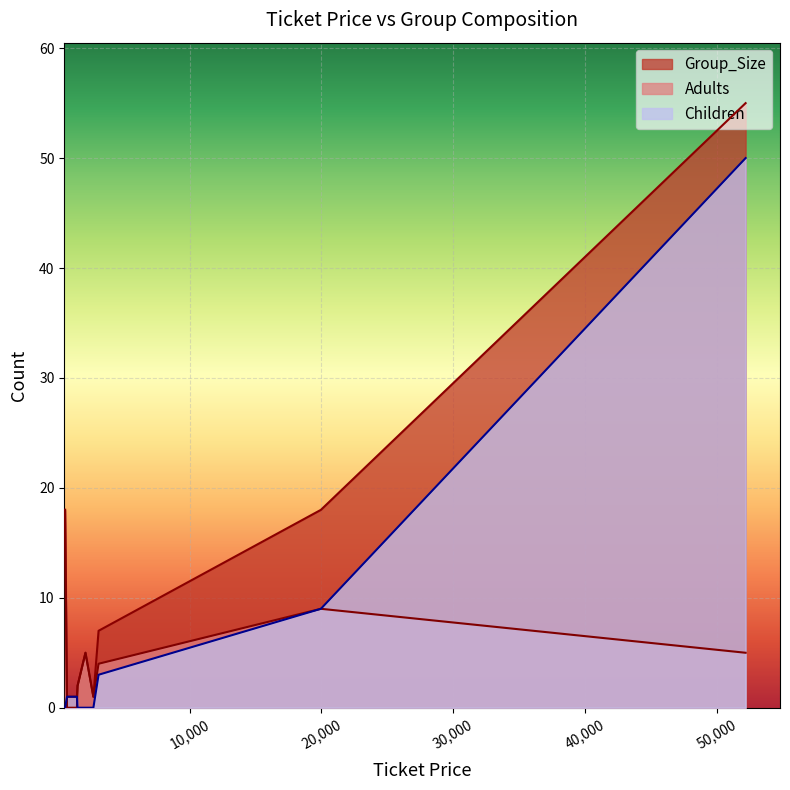

Reading left to right, list all the values displayed in this chart.

Adults: 0=1	1=4	2=1	3=1	4=1	5=1	6=1	7=1	8=1	9=1	10=0	11=9	12=1	13=1	14=1	15=1	16=1	17=1	18=1	19=1	20=1	21=1	22=1	23=5	24=1	25=0	26=1	27=1	28=1	29=1	30=1
Children: 0=0	1=3	2=0	3=0	4=0	5=0	6=0	7=0	8=0	9=0	10=1	11=9	12=0	13=0	14=0	15=0	16=0	17=0	18=0	19=0	20=0	21=0	22=0	23=50	24=0	25=1	26=0	27=0	28=0	29=0	30=0
Group_Size: 0=1	1=7	2=1	3=1	4=1	5=1	6=1	7=1	8=1	9=1	10=1	11=18	12=1	13=1	14=1	15=1	16=1	17=1	18=1	19=1	20=1	21=1	22=1	23=55	24=1	25=1	26=1	27=1	28=1	29=1	30=1